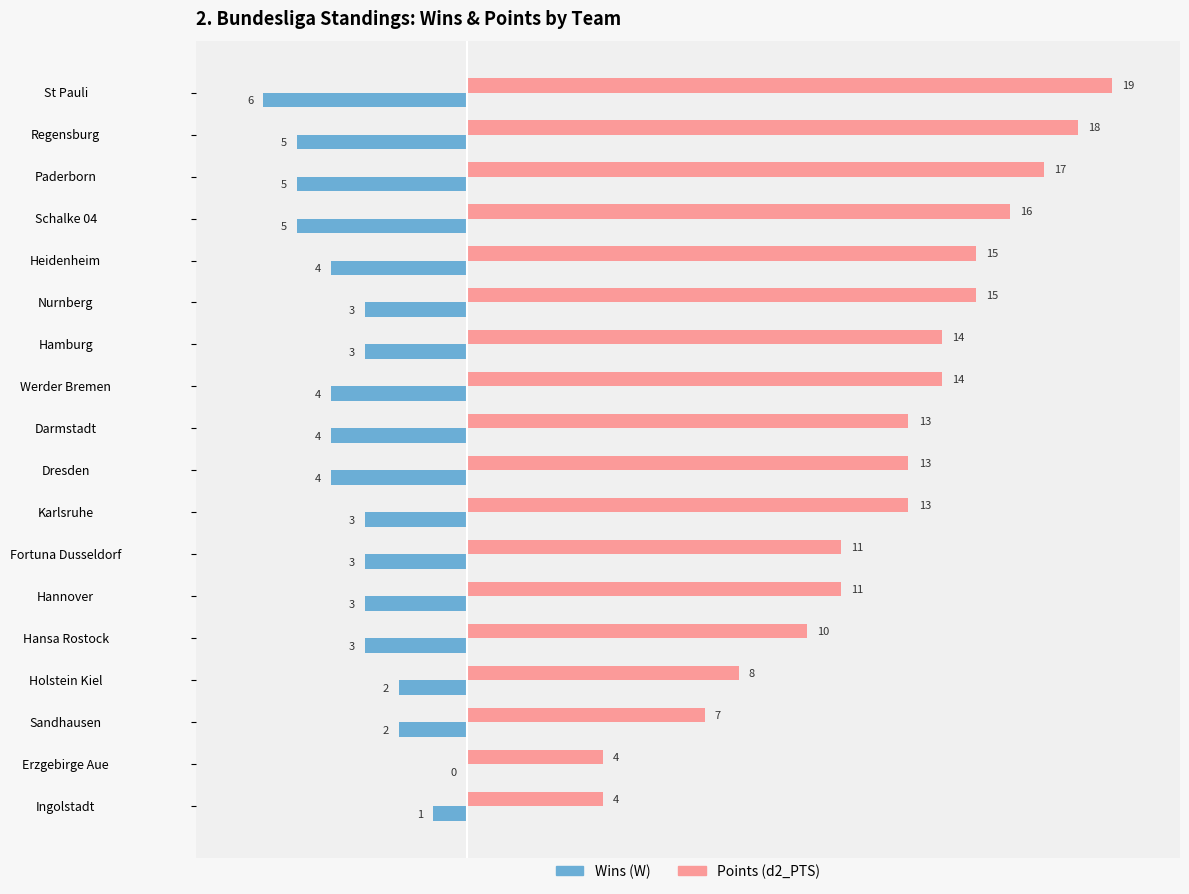

What is the total value across all series at Hansa Rostock?

7